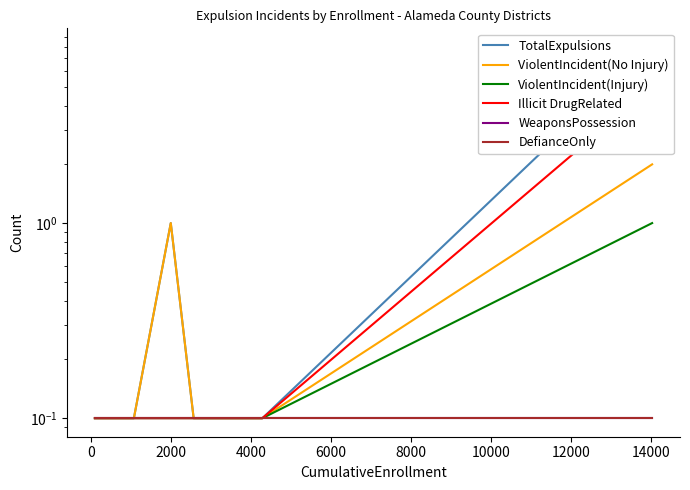

How many lines are shown in the chart?

6